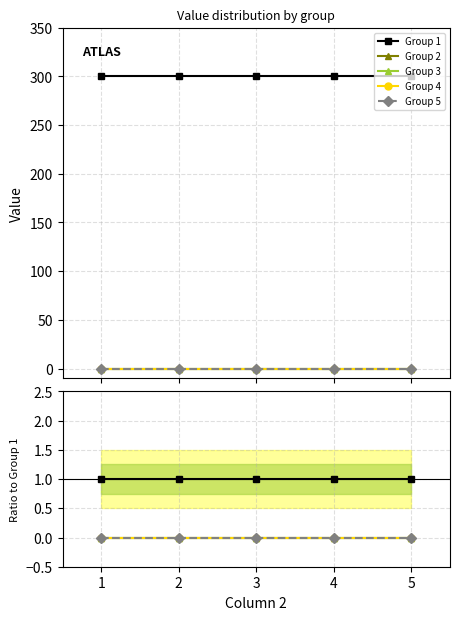

Rank the categories by Group 3 value from highest to lowest.

1, 2, 3, 4, 5